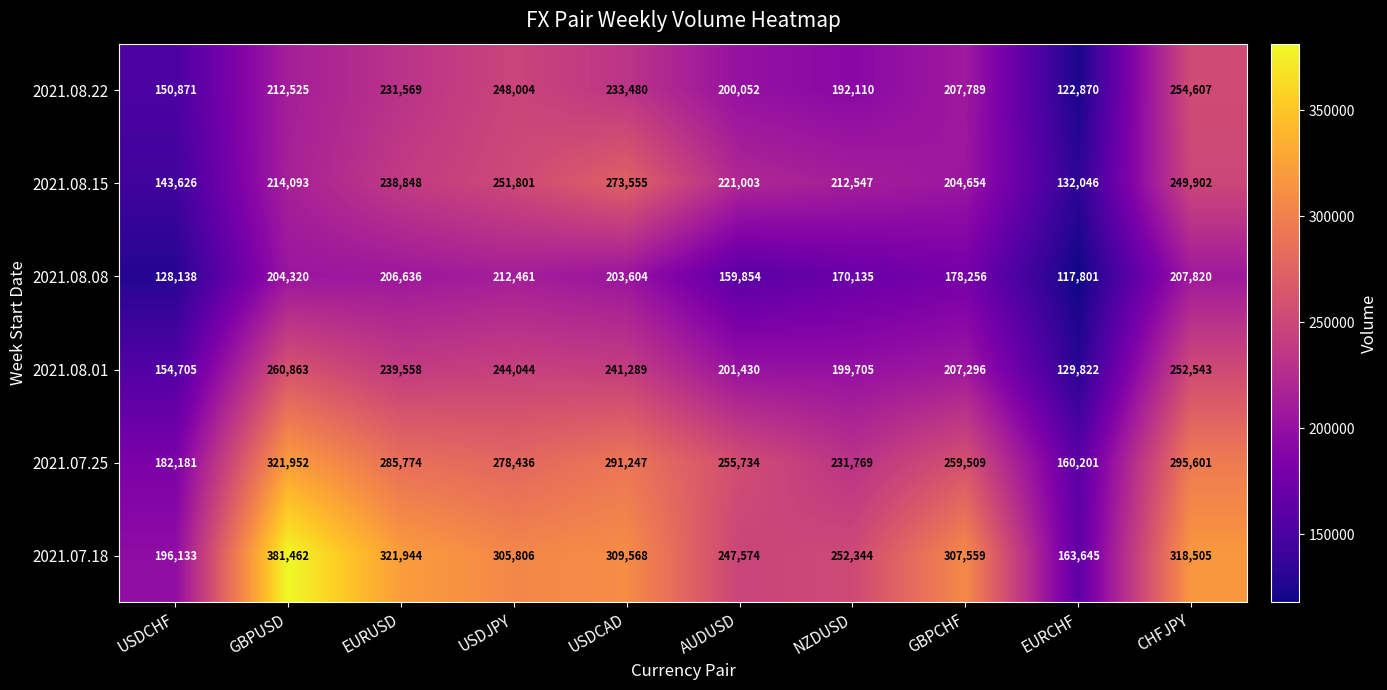

At which label does 2021.07.25 reach its peak?

GBPUSD